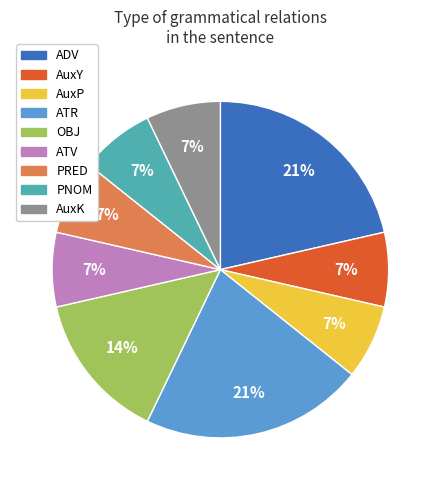

To the nearest percent, what is the average slice percentage?

11%